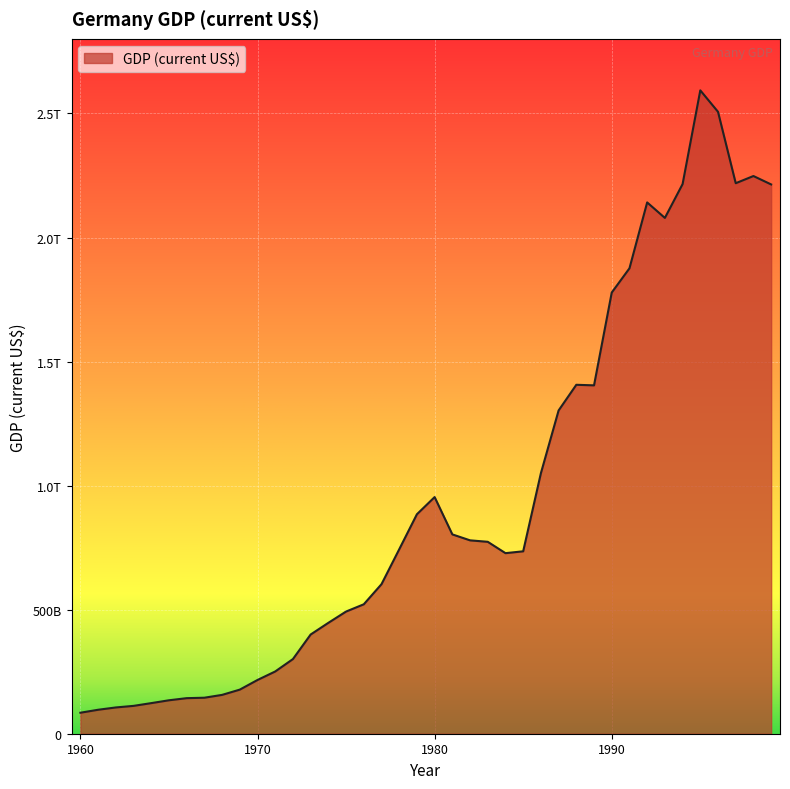

Is this an area chart (filled region under the line)?

Yes